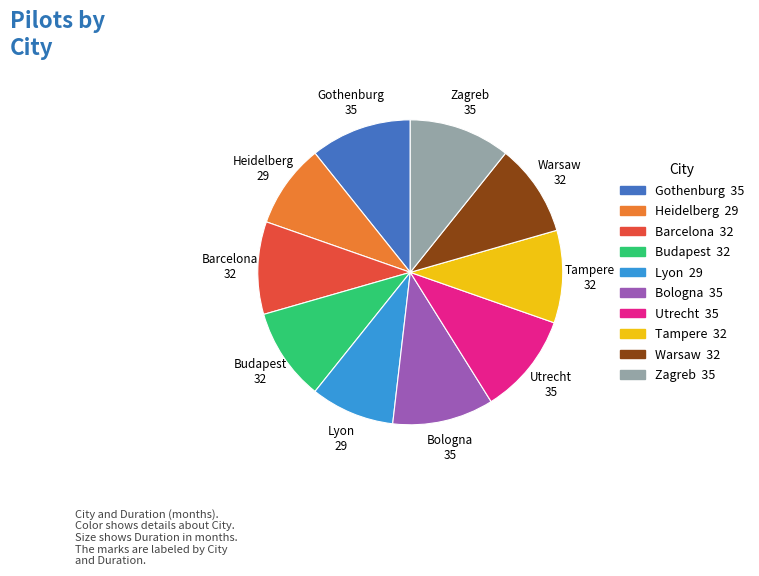

Does any single category account for the majority?

No